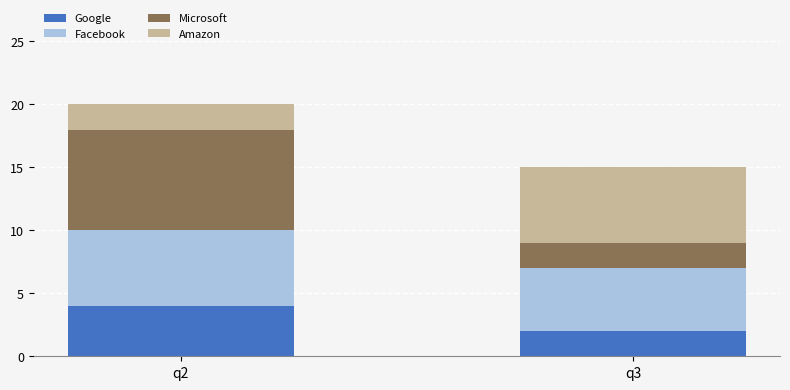

At which category is the sum across all series the highest?

q2